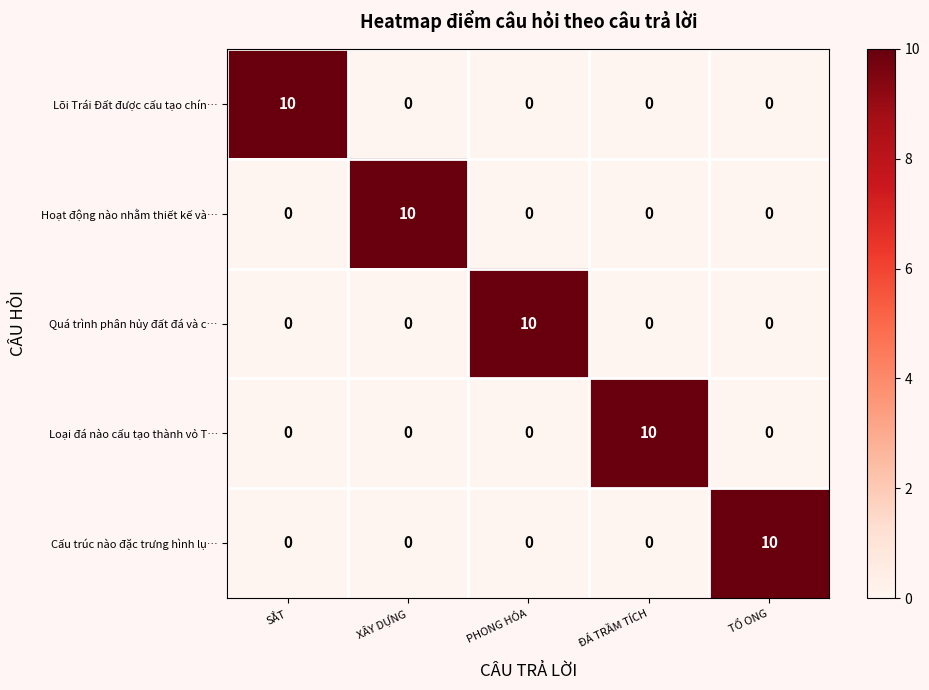

At how many categories does at least one series exceed 9?

5